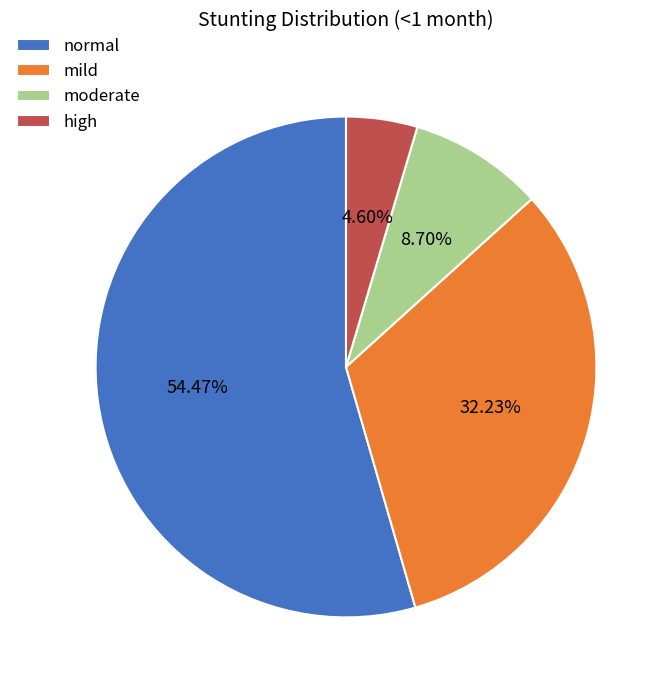

The moderate slice represents 9% of the pie. True or false?

True